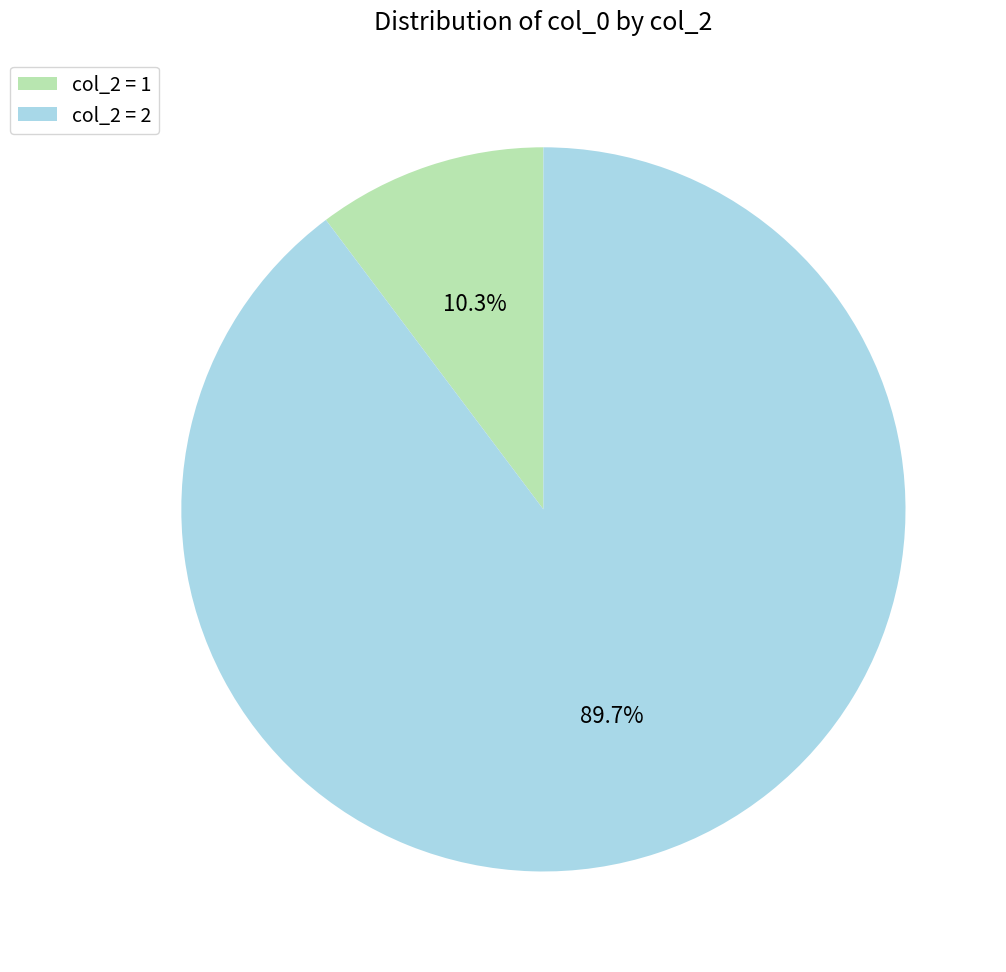

Rank the categories by value from highest to lowest.

col_2 = 2, col_2 = 1